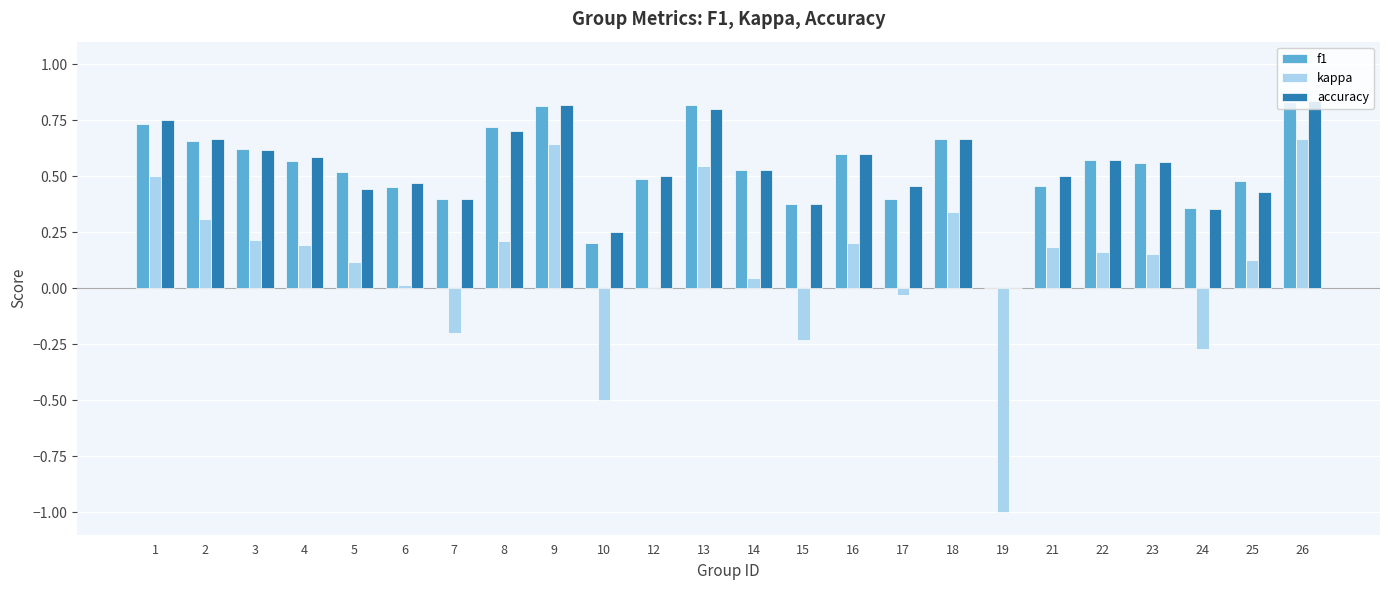

The accuracy series shows 0.3 at 1. True or false?

False